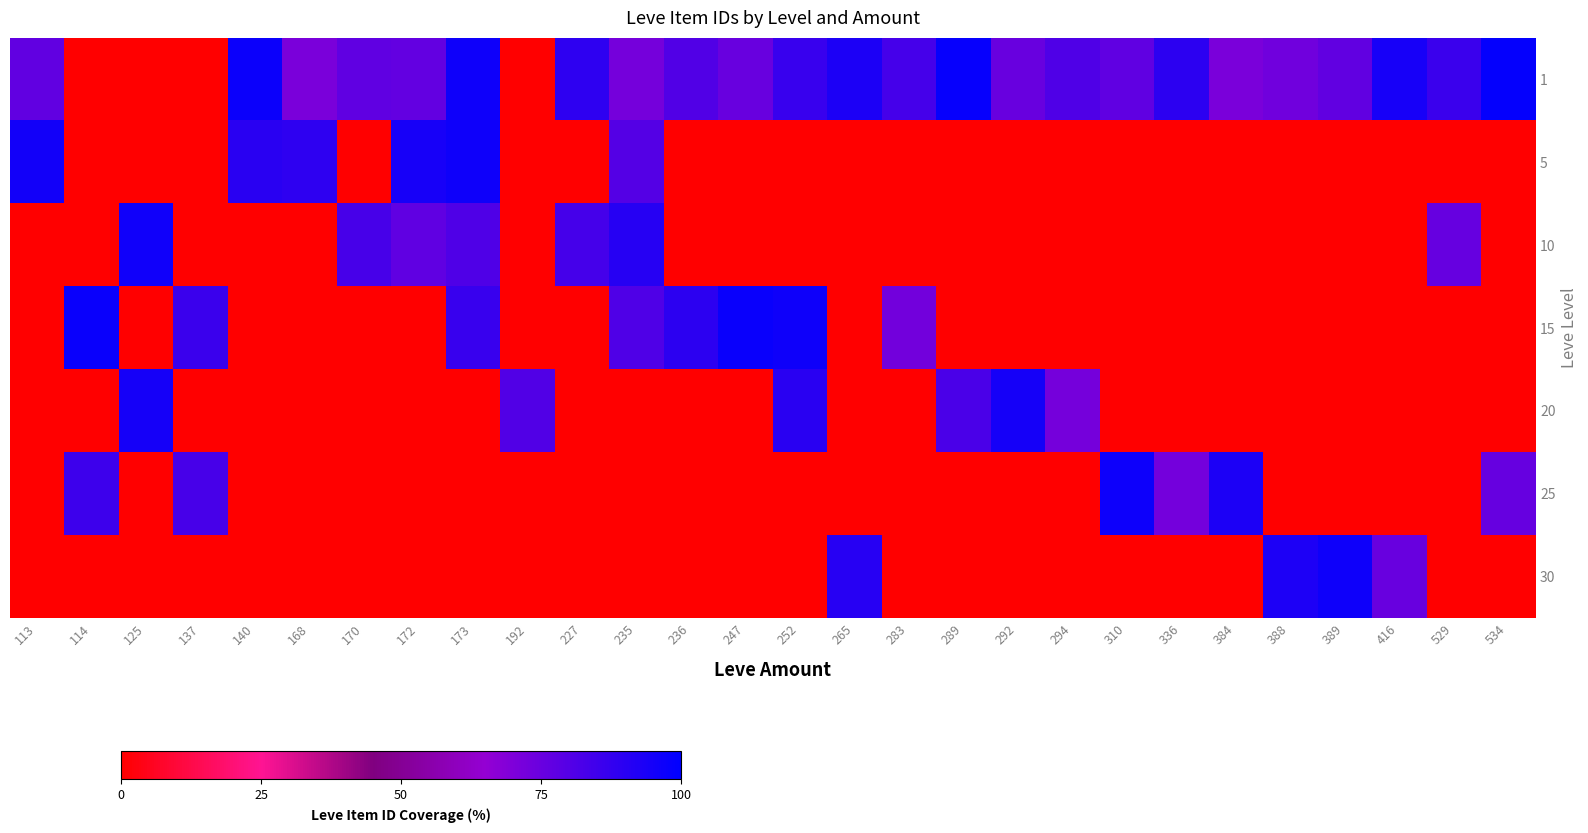

What is the spread (max minus min) of values at 310?

96.8